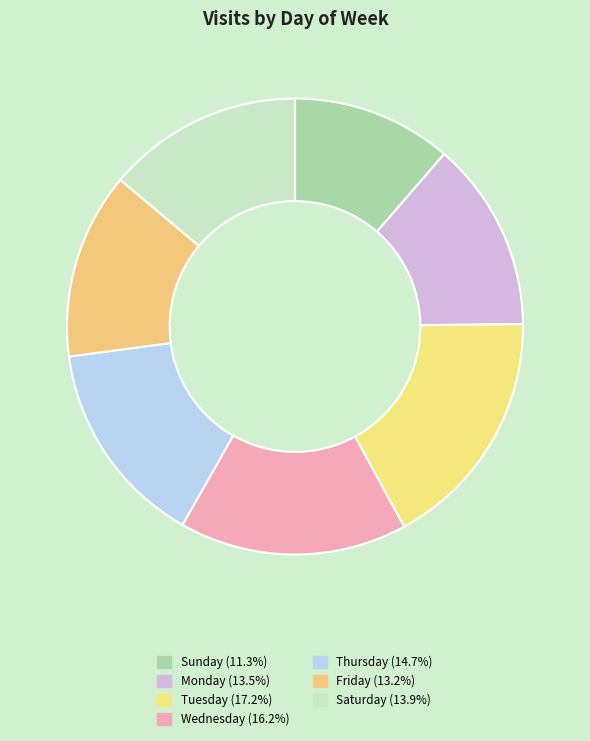

Which slice is the largest?

Tuesday